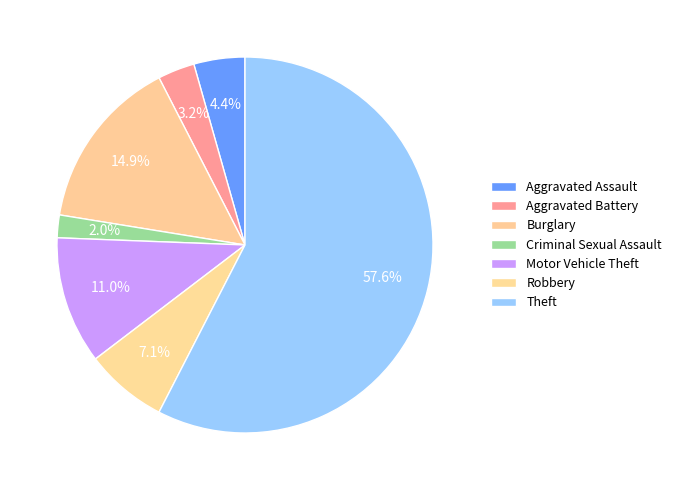

What is the majority slice?

Theft